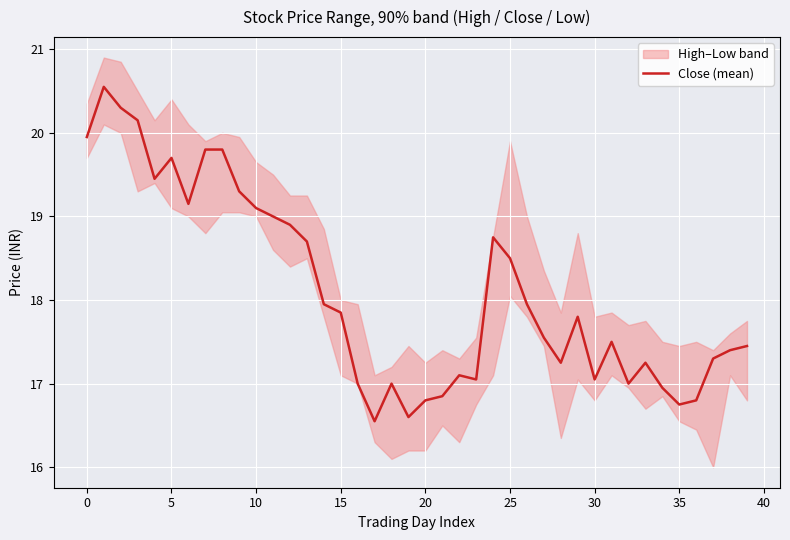

What is the minimum value for Close (mean)?

16.6